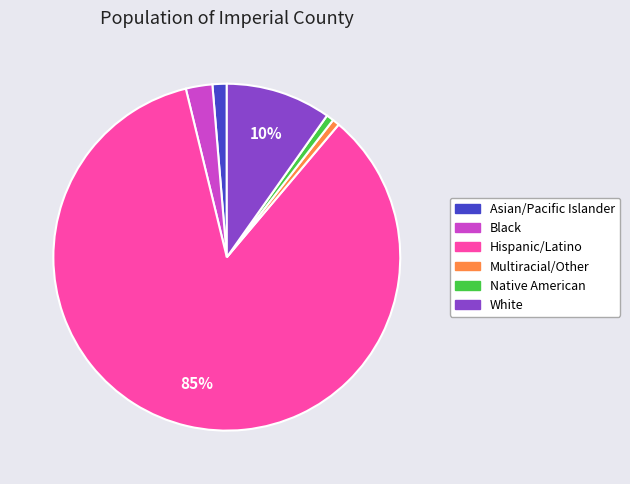

Count the number of slices in the pie.

6